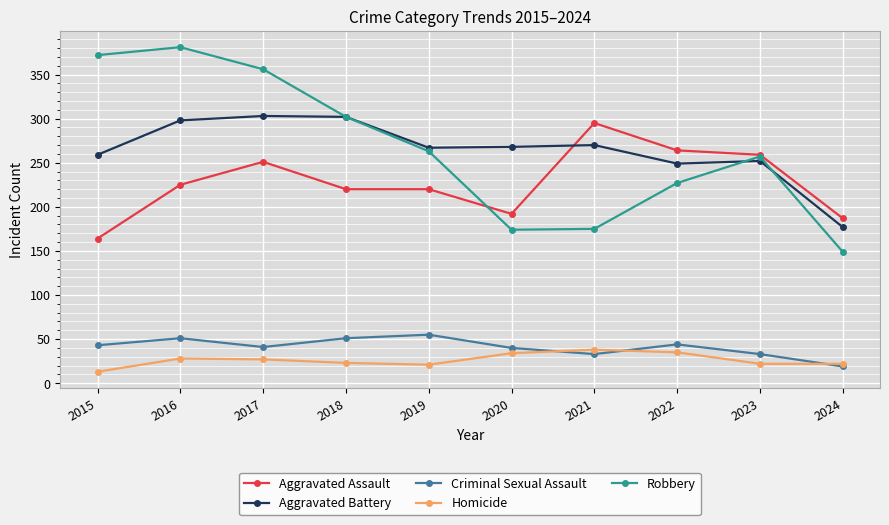

What is the value of the Aggravated Assault point at the 9th from the left?

259